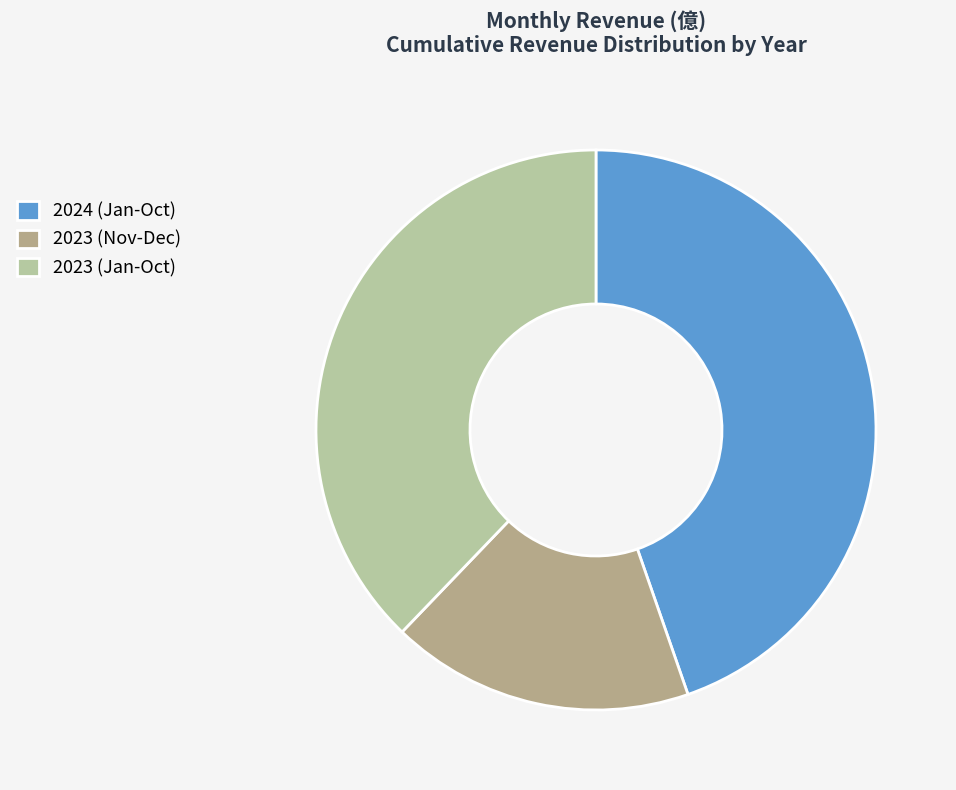

Count the number of slices in the pie.

3